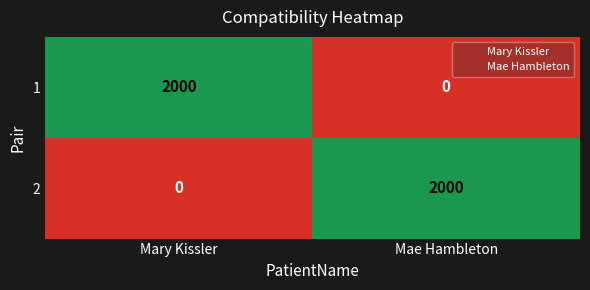

What is the highest value of the 2 series?

2000